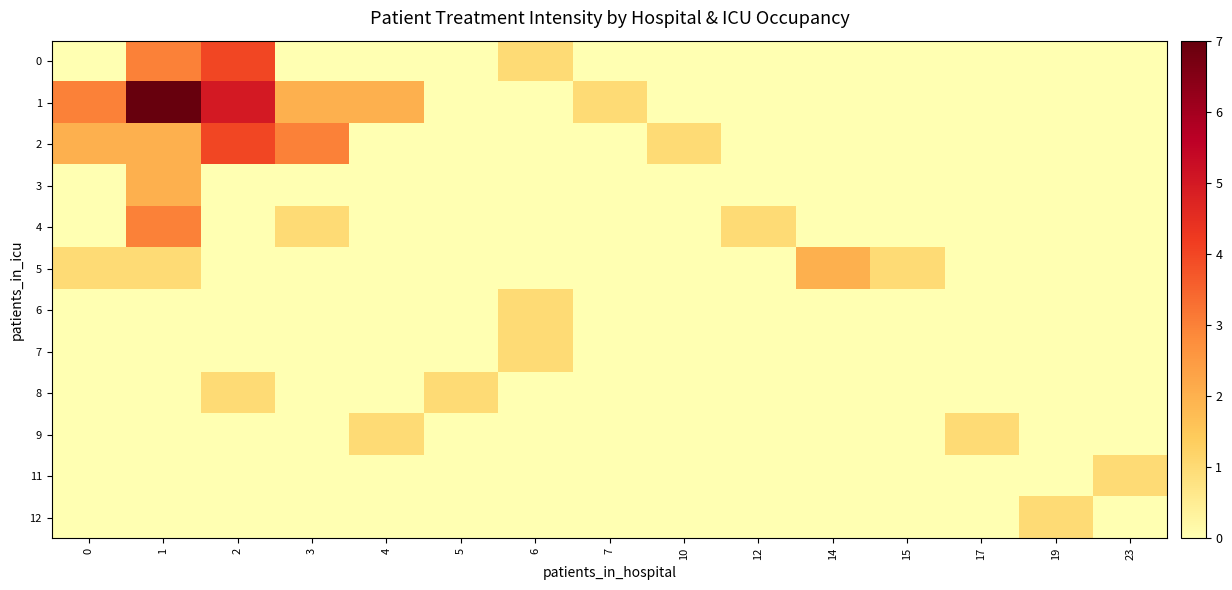

Reading right to left, list all the values displayed in this chart.

0: 23=0	19=0	17=0	15=0	14=0	12=0	10=0	7=0	6=1	5=0	4=0	3=0	2=4	1=3	0=0
1: 23=0	19=0	17=0	15=0	14=0	12=0	10=0	7=1	6=0	5=0	4=2	3=2	2=5	1=7	0=3
2: 23=0	19=0	17=0	15=0	14=0	12=0	10=1	7=0	6=0	5=0	4=0	3=3	2=4	1=2	0=2
3: 23=0	19=0	17=0	15=0	14=0	12=0	10=0	7=0	6=0	5=0	4=0	3=0	2=0	1=2	0=0
4: 23=0	19=0	17=0	15=0	14=0	12=1	10=0	7=0	6=0	5=0	4=0	3=1	2=0	1=3	0=0
5: 23=0	19=0	17=0	15=1	14=2	12=0	10=0	7=0	6=0	5=0	4=0	3=0	2=0	1=1	0=1
6: 23=0	19=0	17=0	15=0	14=0	12=0	10=0	7=0	6=1	5=0	4=0	3=0	2=0	1=0	0=0
7: 23=0	19=0	17=0	15=0	14=0	12=0	10=0	7=0	6=1	5=0	4=0	3=0	2=0	1=0	0=0
8: 23=0	19=0	17=0	15=0	14=0	12=0	10=0	7=0	6=0	5=1	4=0	3=0	2=1	1=0	0=0
9: 23=0	19=0	17=1	15=0	14=0	12=0	10=0	7=0	6=0	5=0	4=1	3=0	2=0	1=0	0=0
11: 23=1	19=0	17=0	15=0	14=0	12=0	10=0	7=0	6=0	5=0	4=0	3=0	2=0	1=0	0=0
12: 23=0	19=1	17=0	15=0	14=0	12=0	10=0	7=0	6=0	5=0	4=0	3=0	2=0	1=0	0=0